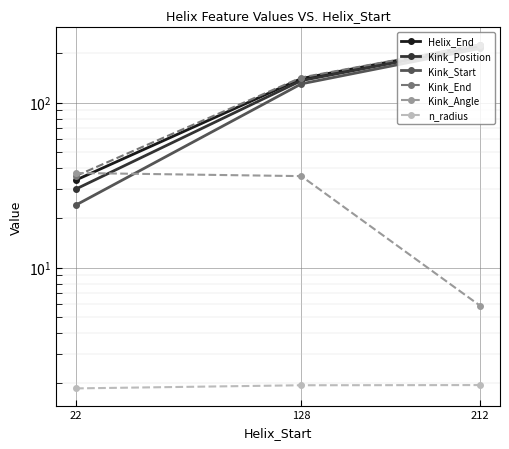

At how many categories does at least one series exceed 41?

2